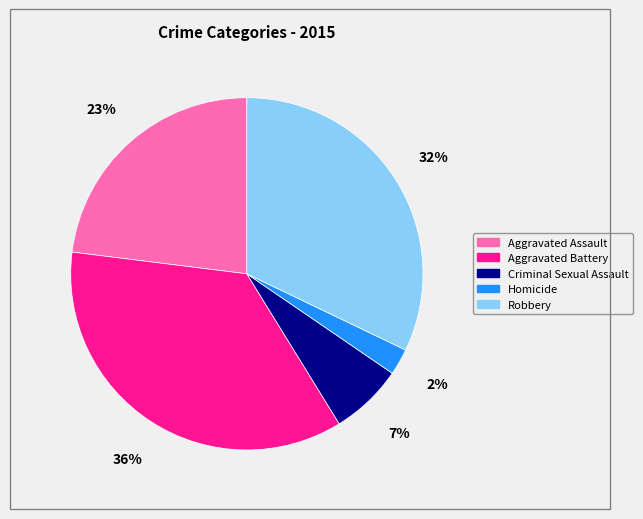

Does Homicide account for over 50% of the chart?

No